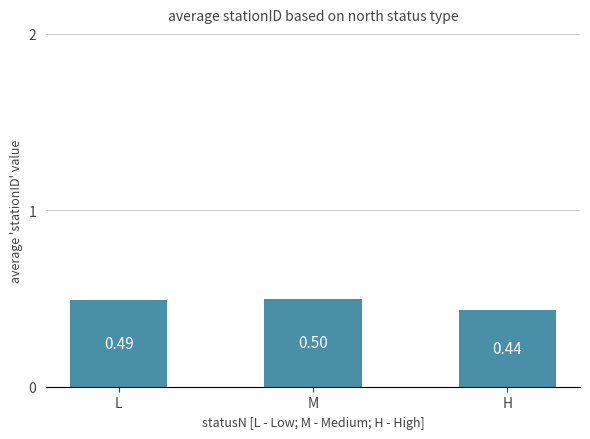

What is the label of the 3rd bar from the left?

H